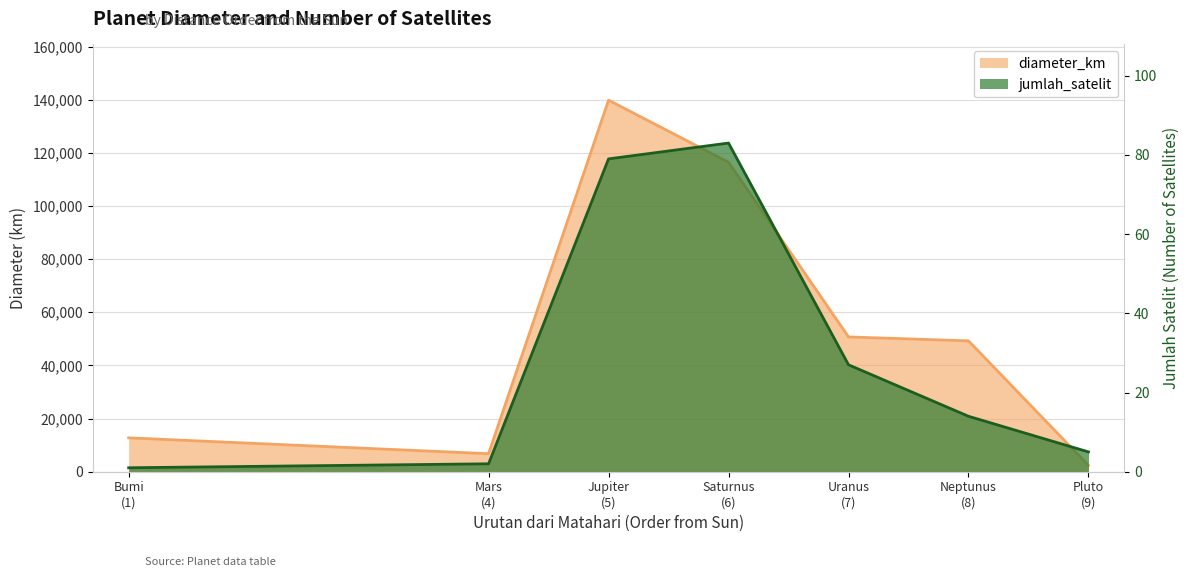

Does the chart have visible grid lines?

Yes